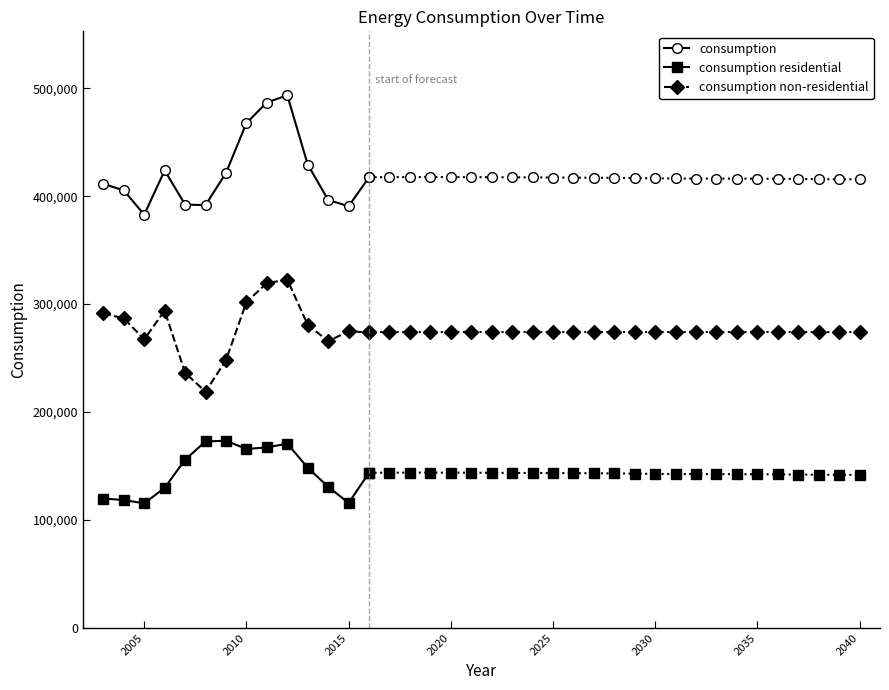

True or false: consumption and consumption non-residential intersect in this chart.

False